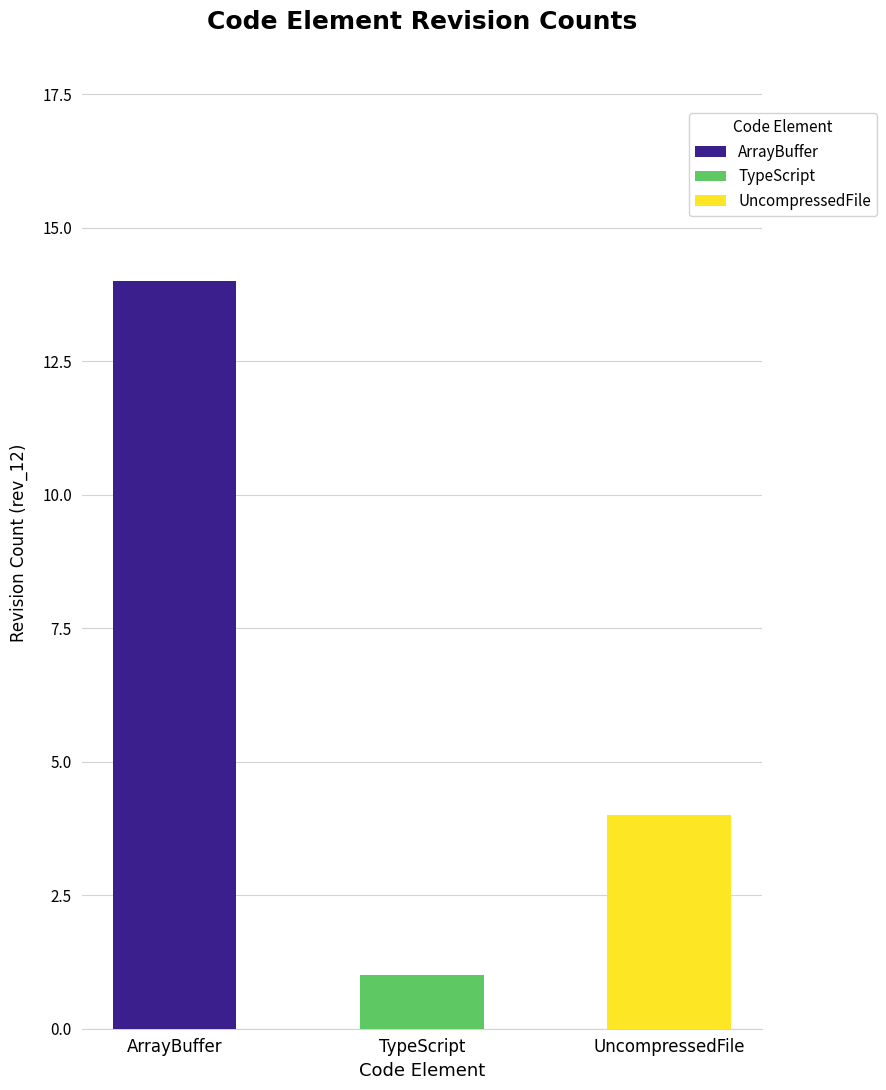

Which label corresponds to the smallest value in the chart?

TypeScript